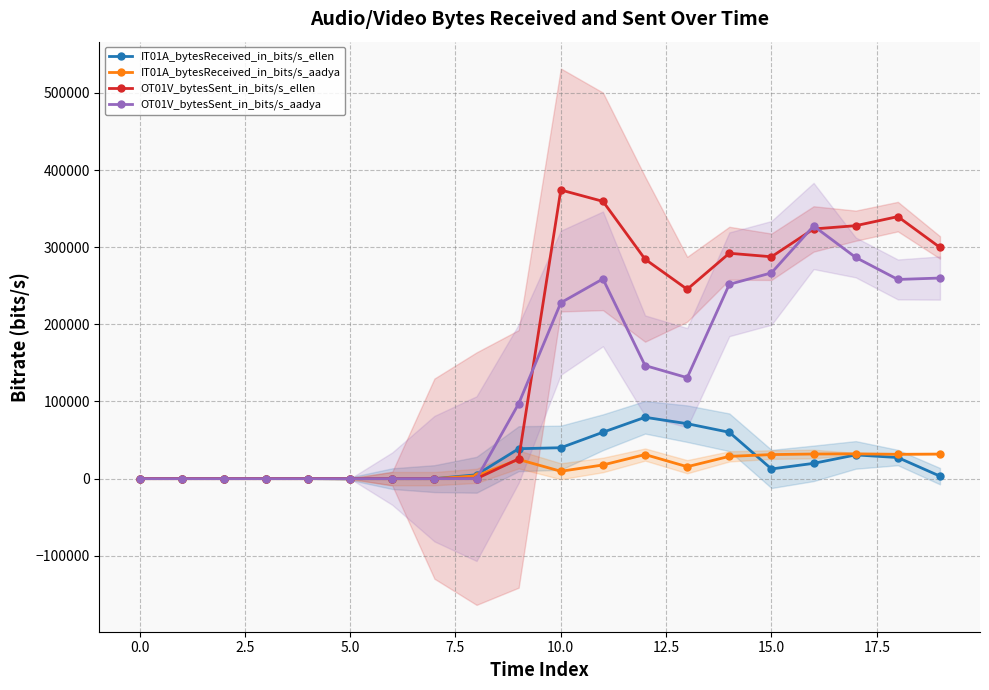

What is the spread (max minus min) of values at 17?

297133.2